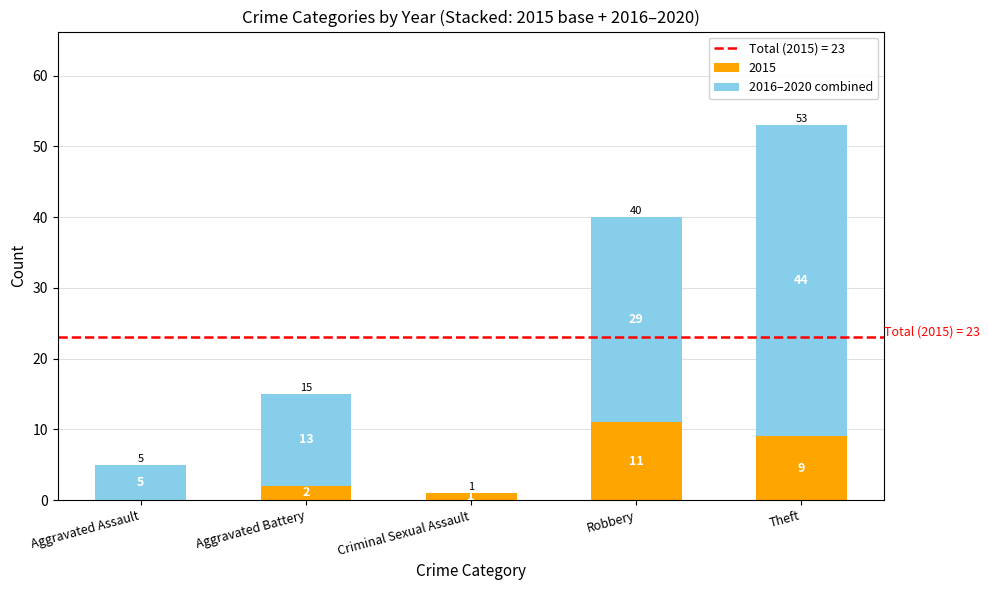

What is the sum of the 2015 values at Aggravated Battery and Robbery?

13